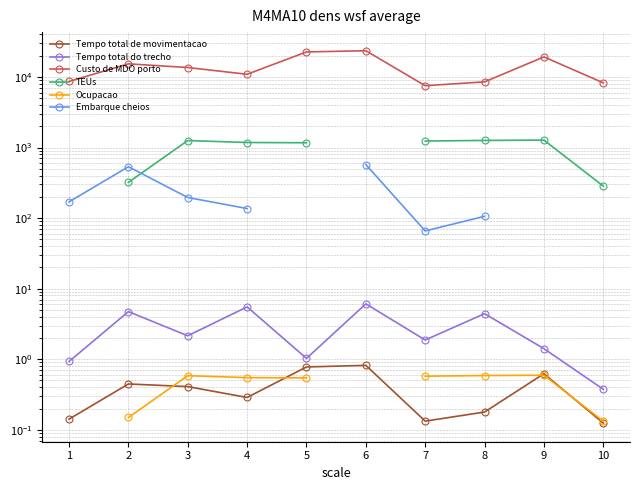

How many distinct data groups are displayed?

6